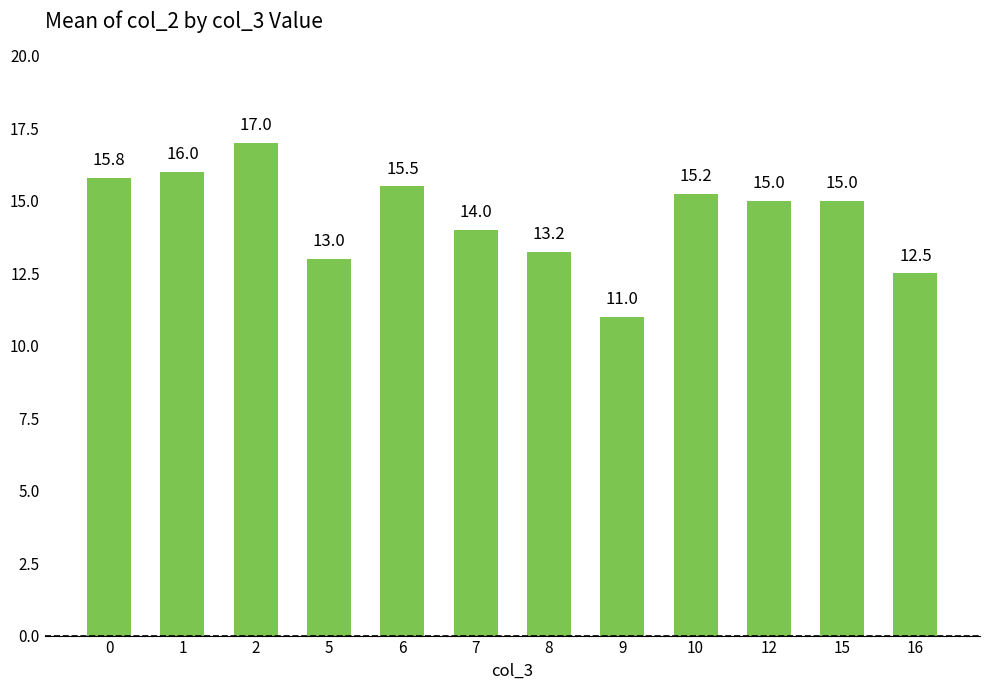

What is the difference between the values at 12 and 6?

0.5